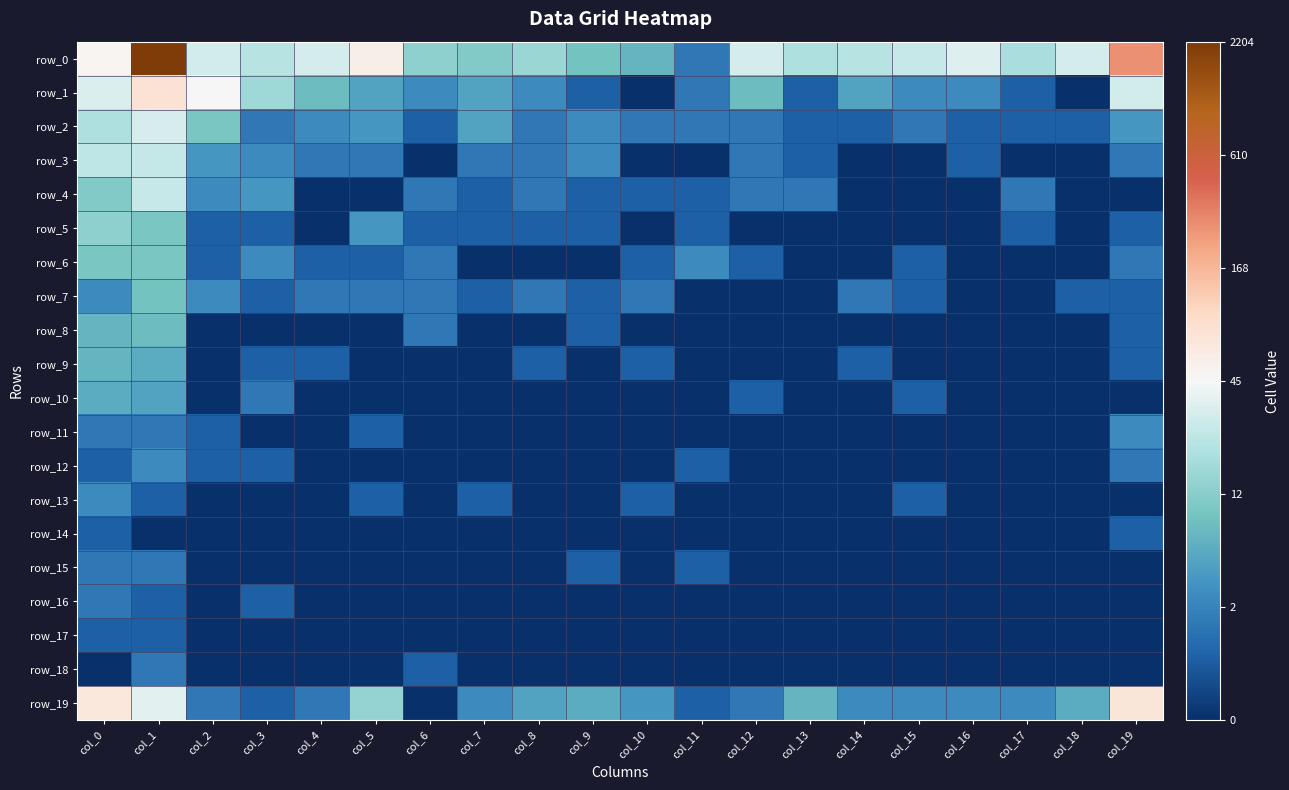

Reading left to right, transcribe all the data shown in this chart.

row_0: col_0=3.9	col_1=7.7	col_2=3.4	col_3=3.1	col_4=3.5	col_5=4.1	col_6=2.6	col_7=2.5	col_8=2.8	col_9=2.3	col_10=2.1	col_11=1.1	col_12=3.5	col_13=3.0	col_14=3.1	col_15=3.3	col_16=3.6	col_17=3.0	col_18=3.5	col_19=5.6
row_1: col_0=3.5	col_1=4.4	col_2=3.9	col_3=2.8	col_4=2.2	col_5=1.8	col_6=1.4	col_7=1.8	col_8=1.4	col_9=0.7	col_10=0.0	col_11=1.1	col_12=2.2	col_13=0.7	col_14=1.8	col_15=1.4	col_16=1.4	col_17=0.7	col_18=0.0	col_19=3.4
row_2: col_0=3.0	col_1=3.5	col_2=2.4	col_3=1.1	col_4=1.4	col_5=1.6	col_6=0.7	col_7=1.8	col_8=1.1	col_9=1.4	col_10=1.1	col_11=1.1	col_12=1.1	col_13=0.7	col_14=0.7	col_15=1.1	col_16=0.7	col_17=0.7	col_18=0.7	col_19=1.6
row_3: col_0=3.2	col_1=3.3	col_2=1.6	col_3=1.4	col_4=1.1	col_5=1.1	col_6=0.0	col_7=1.1	col_8=1.1	col_9=1.4	col_10=0.0	col_11=0.0	col_12=1.1	col_13=0.7	col_14=0.0	col_15=0.0	col_16=0.7	col_17=0.0	col_18=0.0	col_19=1.1
row_4: col_0=2.5	col_1=3.3	col_2=1.4	col_3=1.6	col_4=0.0	col_5=0.0	col_6=1.1	col_7=0.7	col_8=1.1	col_9=0.7	col_10=0.7	col_11=0.7	col_12=1.1	col_13=1.1	col_14=0.0	col_15=0.0	col_16=0.0	col_17=1.1	col_18=0.0	col_19=0.0
row_5: col_0=2.6	col_1=2.4	col_2=0.7	col_3=0.7	col_4=0.0	col_5=1.6	col_6=0.7	col_7=0.7	col_8=0.7	col_9=0.7	col_10=0.0	col_11=0.7	col_12=0.0	col_13=0.0	col_14=0.0	col_15=0.0	col_16=0.0	col_17=0.7	col_18=0.0	col_19=0.7
row_6: col_0=2.4	col_1=2.4	col_2=0.7	col_3=1.4	col_4=0.7	col_5=0.7	col_6=1.1	col_7=0.0	col_8=0.0	col_9=0.0	col_10=0.7	col_11=1.4	col_12=0.7	col_13=0.0	col_14=0.0	col_15=0.7	col_16=0.0	col_17=0.0	col_18=0.0	col_19=1.1
row_7: col_0=1.4	col_1=2.3	col_2=1.4	col_3=0.7	col_4=1.1	col_5=1.1	col_6=1.1	col_7=0.7	col_8=1.1	col_9=0.7	col_10=1.1	col_11=0.0	col_12=0.0	col_13=0.0	col_14=1.1	col_15=0.7	col_16=0.0	col_17=0.0	col_18=0.7	col_19=0.7
row_8: col_0=2.1	col_1=2.2	col_2=0.0	col_3=0.0	col_4=0.0	col_5=0.0	col_6=1.1	col_7=0.0	col_8=0.0	col_9=0.7	col_10=0.0	col_11=0.0	col_12=0.0	col_13=0.0	col_14=0.0	col_15=0.0	col_16=0.0	col_17=0.0	col_18=0.0	col_19=0.7
row_9: col_0=2.1	col_1=1.9	col_2=0.0	col_3=0.7	col_4=0.7	col_5=0.0	col_6=0.0	col_7=0.0	col_8=0.7	col_9=0.0	col_10=0.7	col_11=0.0	col_12=0.0	col_13=0.0	col_14=0.7	col_15=0.0	col_16=0.0	col_17=0.0	col_18=0.0	col_19=0.7
row_10: col_0=1.9	col_1=1.8	col_2=0.0	col_3=1.1	col_4=0.0	col_5=0.0	col_6=0.0	col_7=0.0	col_8=0.0	col_9=0.0	col_10=0.0	col_11=0.0	col_12=0.7	col_13=0.0	col_14=0.0	col_15=0.7	col_16=0.0	col_17=0.0	col_18=0.0	col_19=0.0
row_11: col_0=1.1	col_1=1.1	col_2=0.7	col_3=0.0	col_4=0.0	col_5=0.7	col_6=0.0	col_7=0.0	col_8=0.0	col_9=0.0	col_10=0.0	col_11=0.0	col_12=0.0	col_13=0.0	col_14=0.0	col_15=0.0	col_16=0.0	col_17=0.0	col_18=0.0	col_19=1.4
row_12: col_0=0.7	col_1=1.4	col_2=0.7	col_3=0.7	col_4=0.0	col_5=0.0	col_6=0.0	col_7=0.0	col_8=0.0	col_9=0.0	col_10=0.0	col_11=0.7	col_12=0.0	col_13=0.0	col_14=0.0	col_15=0.0	col_16=0.0	col_17=0.0	col_18=0.0	col_19=1.1
row_13: col_0=1.4	col_1=0.7	col_2=0.0	col_3=0.0	col_4=0.0	col_5=0.7	col_6=0.0	col_7=0.7	col_8=0.0	col_9=0.0	col_10=0.7	col_11=0.0	col_12=0.0	col_13=0.0	col_14=0.0	col_15=0.7	col_16=0.0	col_17=0.0	col_18=0.0	col_19=0.0
row_14: col_0=0.7	col_1=0.0	col_2=0.0	col_3=0.0	col_4=0.0	col_5=0.0	col_6=0.0	col_7=0.0	col_8=0.0	col_9=0.0	col_10=0.0	col_11=0.0	col_12=0.0	col_13=0.0	col_14=0.0	col_15=0.0	col_16=0.0	col_17=0.0	col_18=0.0	col_19=0.7
row_15: col_0=1.1	col_1=1.1	col_2=0.0	col_3=0.0	col_4=0.0	col_5=0.0	col_6=0.0	col_7=0.0	col_8=0.0	col_9=0.7	col_10=0.0	col_11=0.7	col_12=0.0	col_13=0.0	col_14=0.0	col_15=0.0	col_16=0.0	col_17=0.0	col_18=0.0	col_19=0.0
row_16: col_0=1.1	col_1=0.7	col_2=0.0	col_3=0.7	col_4=0.0	col_5=0.0	col_6=0.0	col_7=0.0	col_8=0.0	col_9=0.0	col_10=0.0	col_11=0.0	col_12=0.0	col_13=0.0	col_14=0.0	col_15=0.0	col_16=0.0	col_17=0.0	col_18=0.0	col_19=0.0
row_17: col_0=0.7	col_1=0.7	col_2=0.0	col_3=0.0	col_4=0.0	col_5=0.0	col_6=0.0	col_7=0.0	col_8=0.0	col_9=0.0	col_10=0.0	col_11=0.0	col_12=0.0	col_13=0.0	col_14=0.0	col_15=0.0	col_16=0.0	col_17=0.0	col_18=0.0	col_19=0.0
row_18: col_0=0.0	col_1=1.1	col_2=0.0	col_3=0.0	col_4=0.0	col_5=0.0	col_6=0.7	col_7=0.0	col_8=0.0	col_9=0.0	col_10=0.0	col_11=0.0	col_12=0.0	col_13=0.0	col_14=0.0	col_15=0.0	col_16=0.0	col_17=0.0	col_18=0.0	col_19=0.0
row_19: col_0=4.2	col_1=3.6	col_2=1.1	col_3=0.7	col_4=1.1	col_5=2.7	col_6=0.0	col_7=1.4	col_8=1.8	col_9=1.9	col_10=1.6	col_11=0.7	col_12=1.1	col_13=2.1	col_14=1.4	col_15=1.4	col_16=1.4	col_17=1.4	col_18=1.9	col_19=4.3